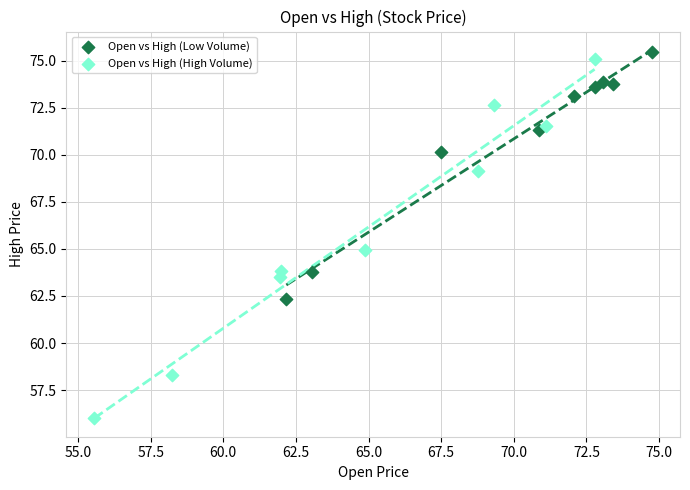

Which series contains the lowest Y value?

Open vs High (High Volume)